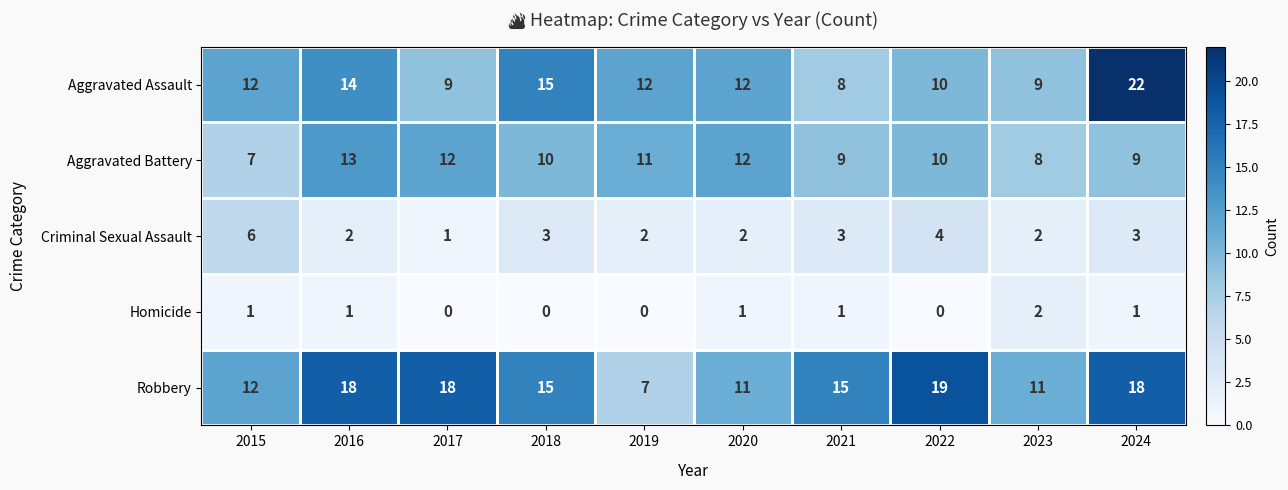

Between 2021 and 2024, which series saw the biggest shift?

Aggravated Assault